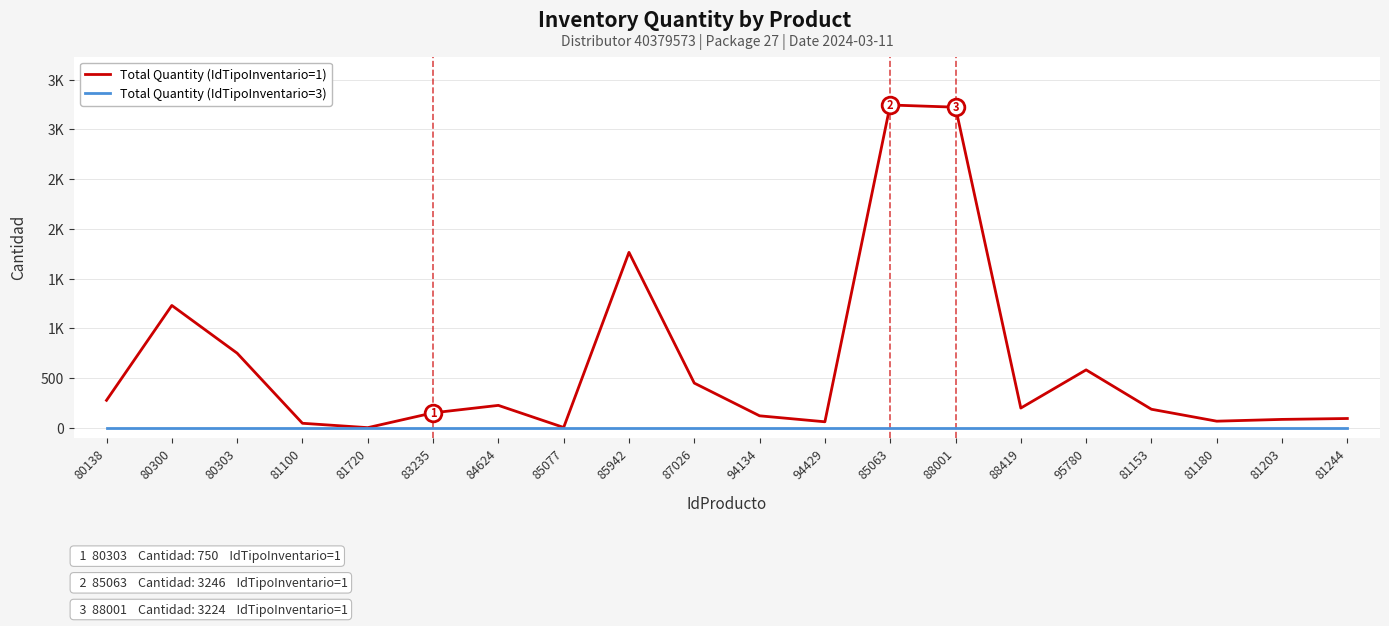

What are all the series names shown in the legend?

Total Quantity (IdTipoInventario=1), Total Quantity (IdTipoInventario=3)